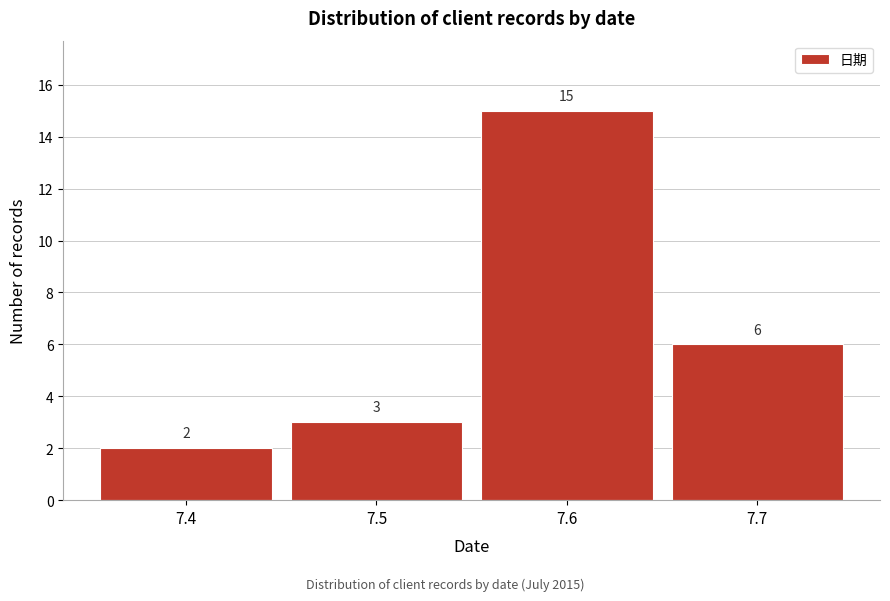

Reading left to right, what are all the values shown in this chart?

2	3	15	6